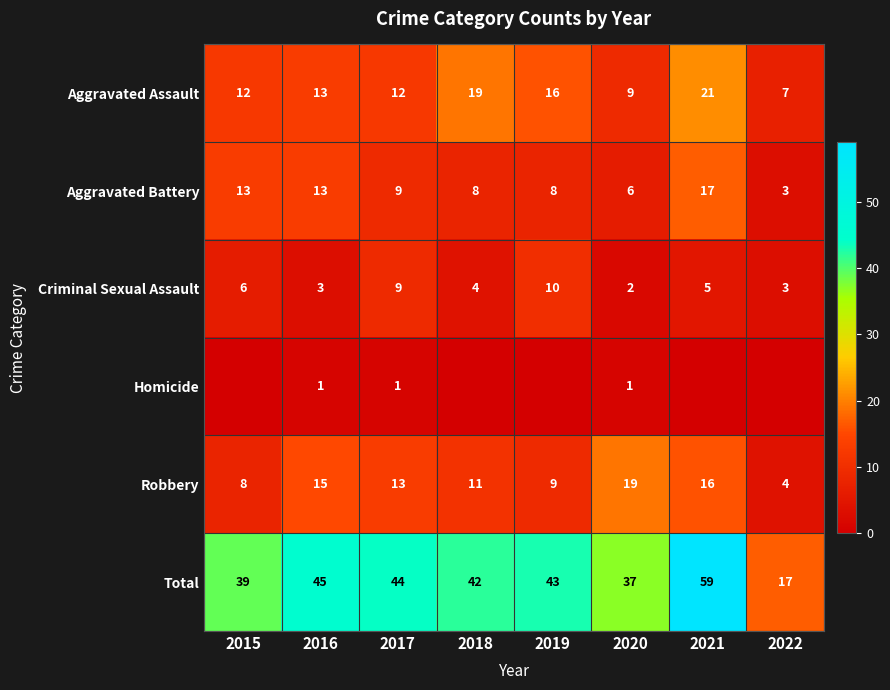

True or false: Criminal Sexual Assault has a value of 3 at 2022.

True